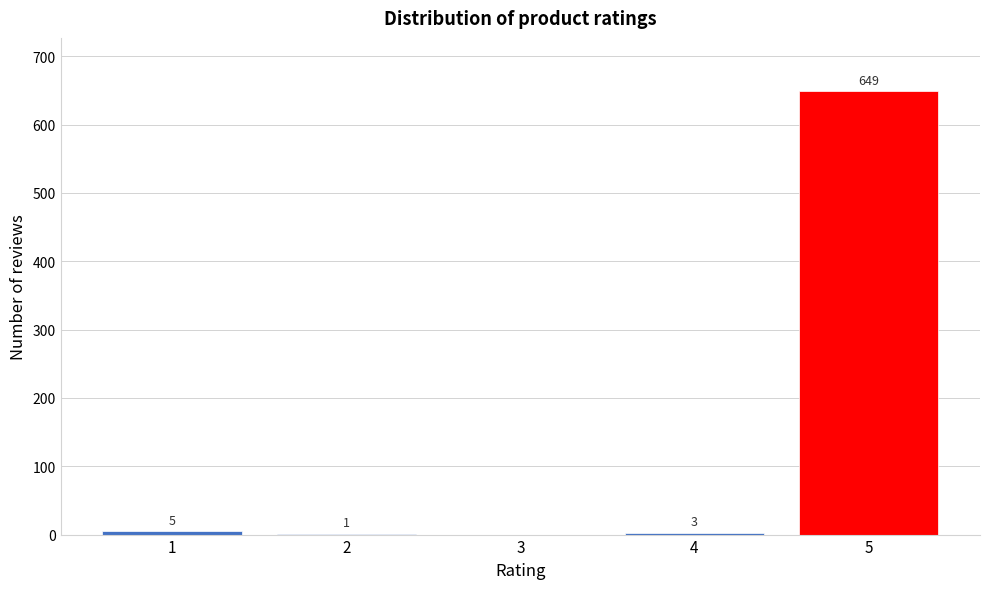

Reading left to right, list all the values displayed in this chart.

1=5	2=1	3=0	4=3	5=649